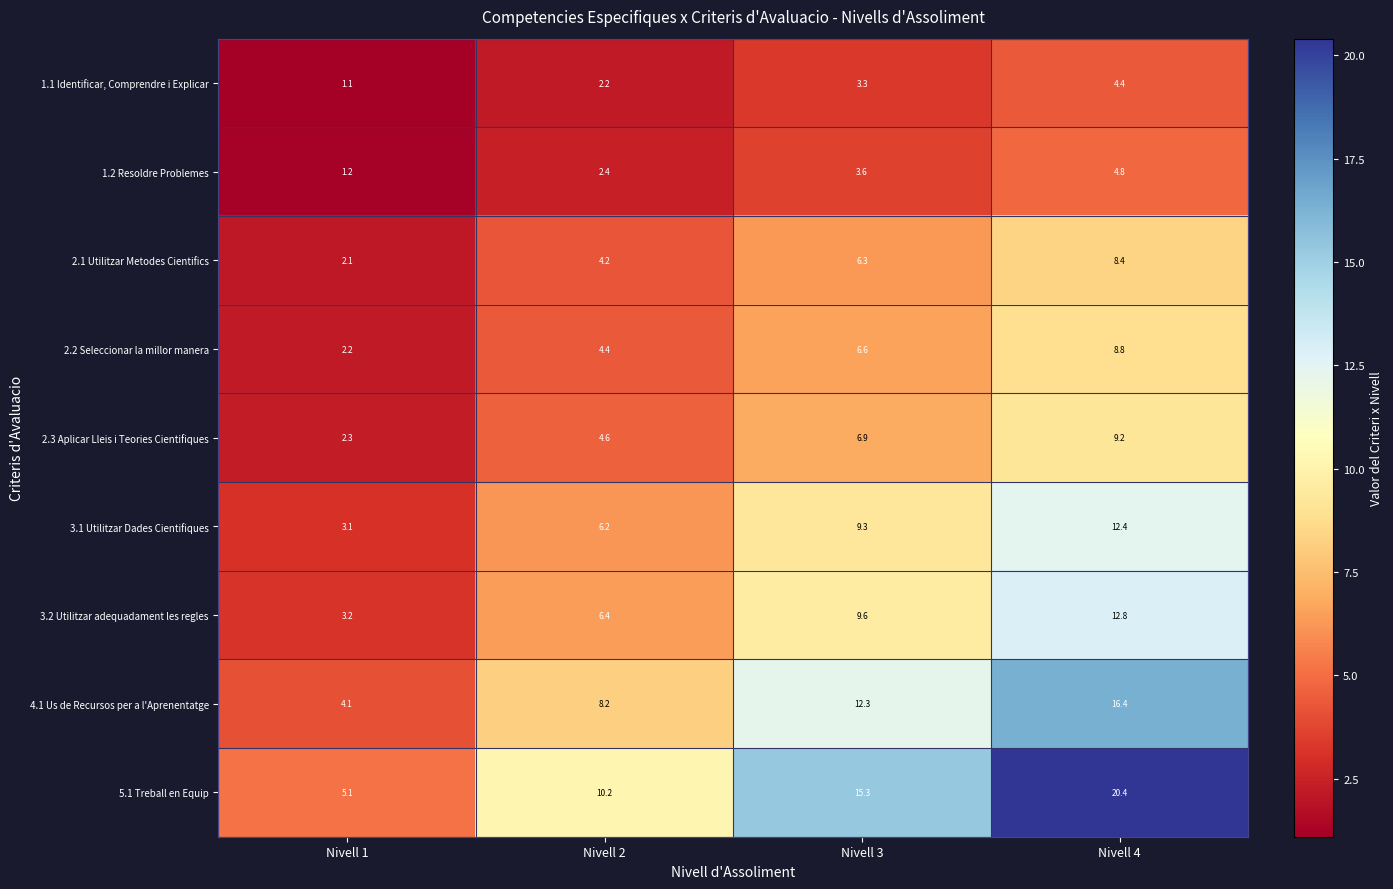

What is the approximate value of 2.2 Seleccionar la millor manera at Nivell 1?

2.2